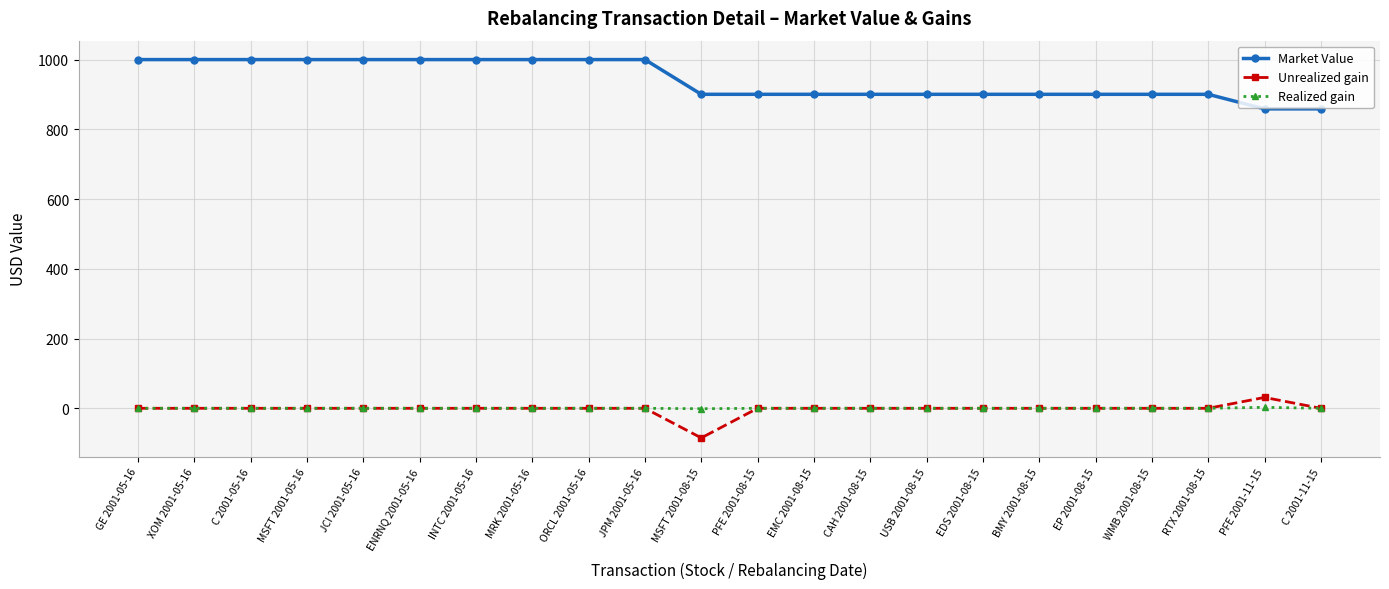

What are all the series names shown in the legend?

Market Value, Unrealized gain, Realized gain